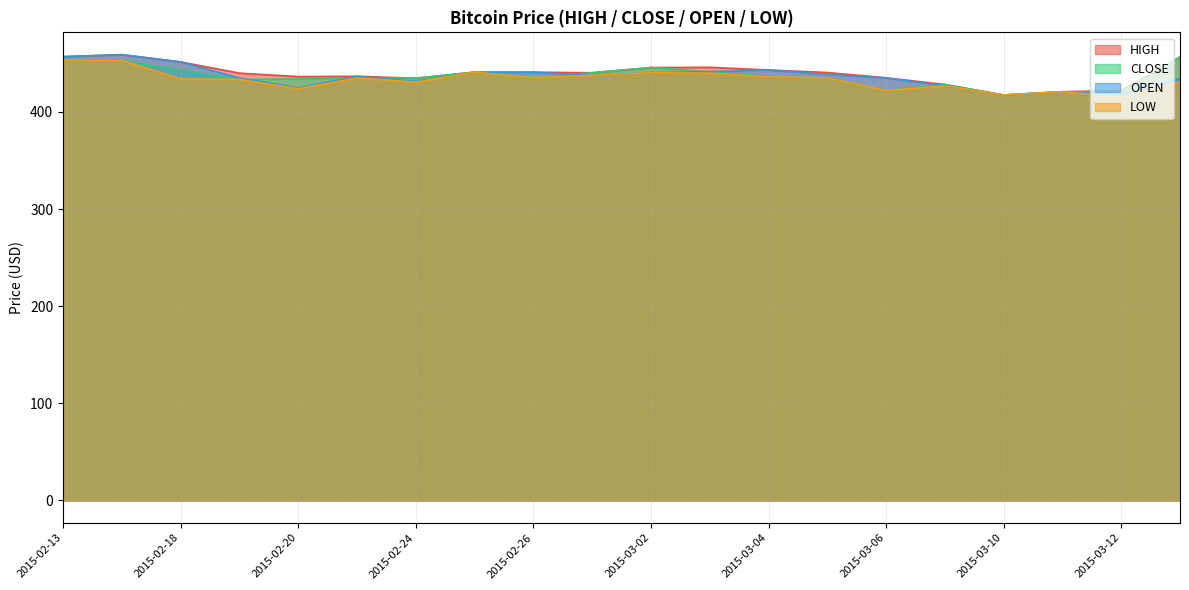

At 2015-03-12, list the series in order from smallest to largest.

LOW, OPEN, CLOSE, HIGH